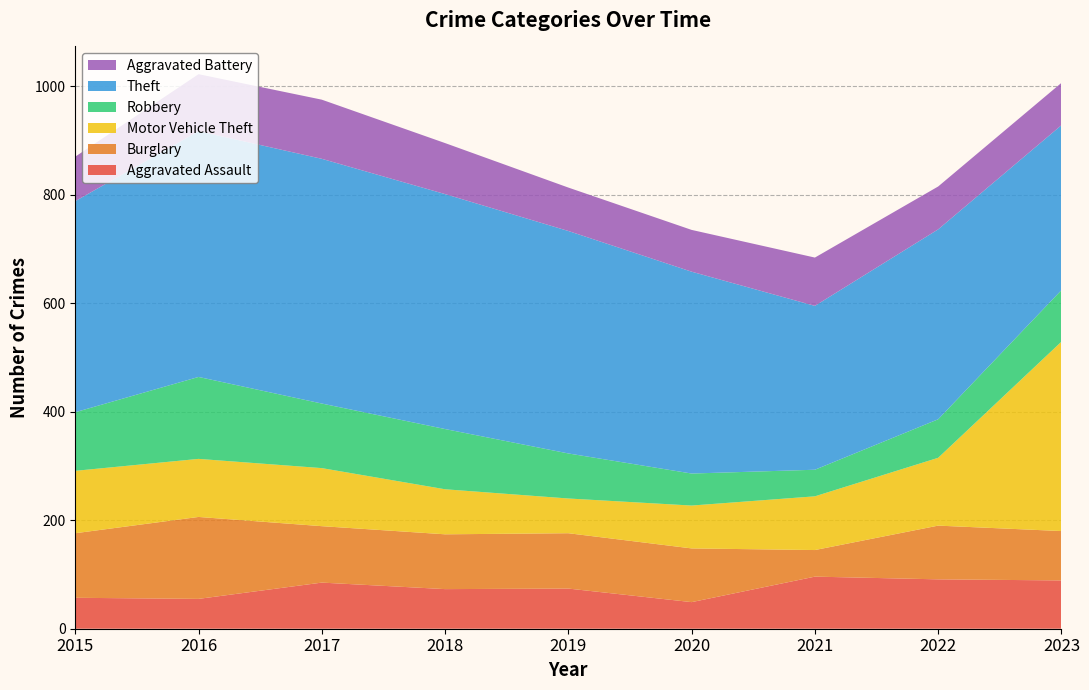

Reading right to left, list all the values displayed in this chart.

Aggravated Assault: 2023=89	2022=91	2021=96	2020=49	2019=74	2018=73	2017=85	2016=55	2015=57
Burglary: 2023=91	2022=99	2021=49	2020=99	2019=102	2018=101	2017=104	2016=151	2015=119
Motor Vehicle Theft: 2023=349	2022=125	2021=99	2020=79	2019=64	2018=83	2017=107	2016=107	2015=115
Robbery: 2023=95	2022=71	2021=49	2020=59	2019=83	2018=111	2017=119	2016=151	2015=108
Theft: 2023=304	2022=350	2021=302	2020=372	2019=410	2018=433	2017=451	2016=453	2015=389
Aggravated Battery: 2023=78	2022=79	2021=89	2020=77	2019=80	2018=94	2017=109	2016=105	2015=82